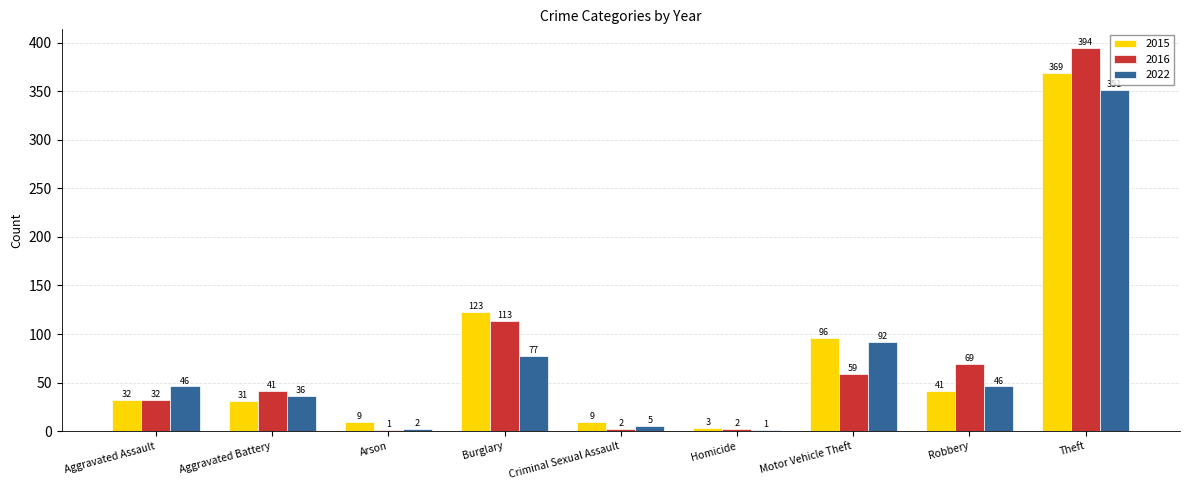

What is the sum of the 2022 values at Motor Vehicle Theft and Robbery?

138